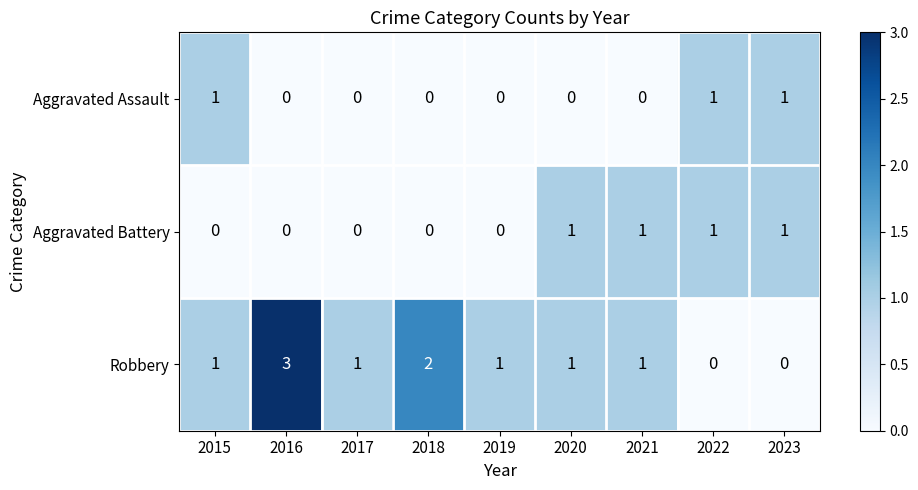

Reading left to right, transcribe all the data shown in this chart.

Aggravated Assault: 1	0	0	0	0	0	0	1	1
Aggravated Battery: 0	0	0	0	0	1	1	1	1
Robbery: 1	3	1	2	1	1	1	0	0